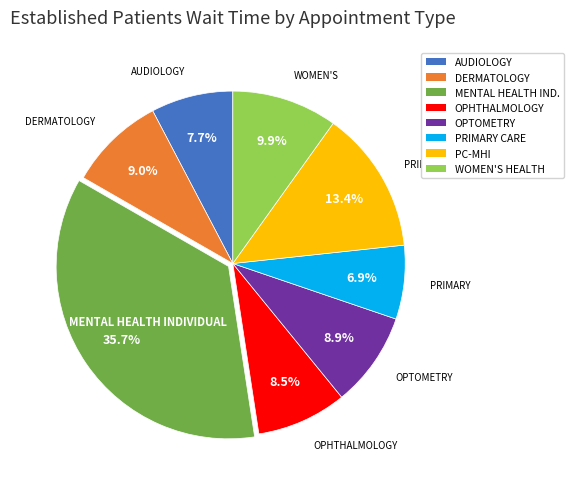

To the nearest percent, what is the combined percentage of AUDIOLOGY and OPTOMETRY?

17%